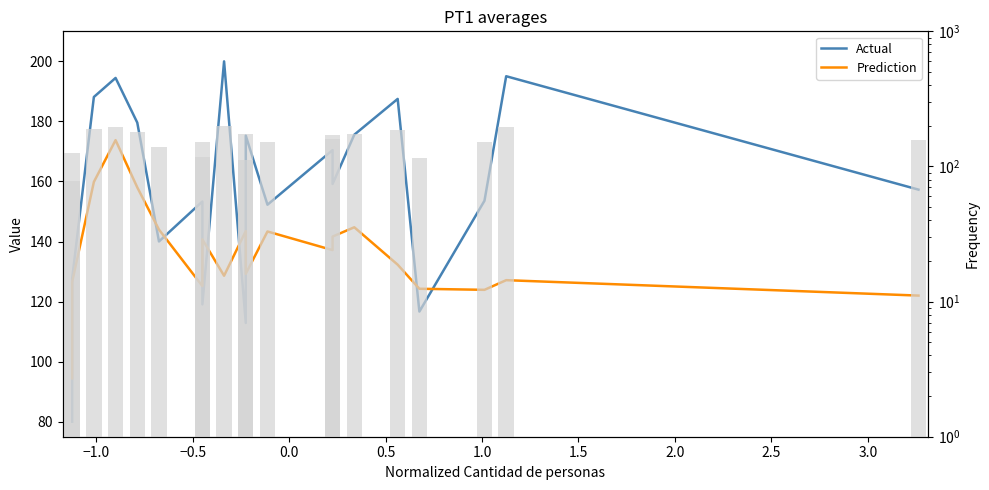

Count the number of data series in this chart.

2